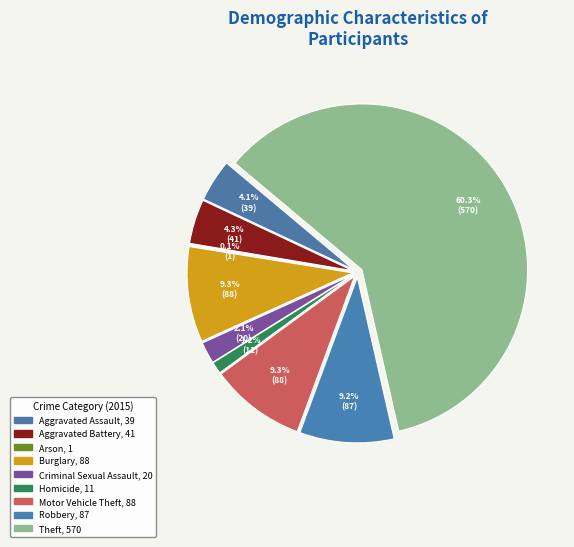

To the nearest percent, what is the average slice percentage?

11%